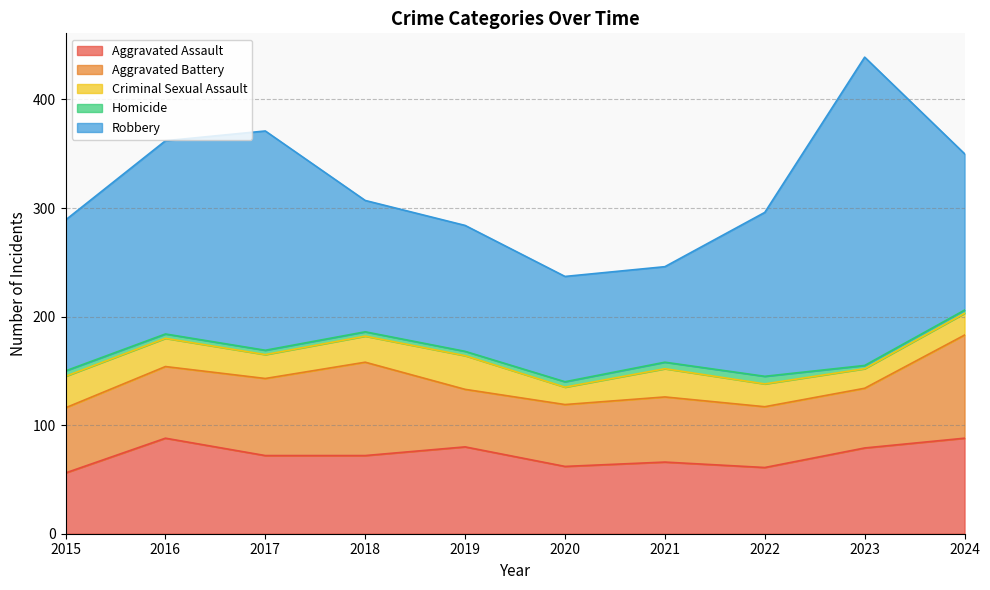

True or false: Homicide has a value of 3 at 2017.

False